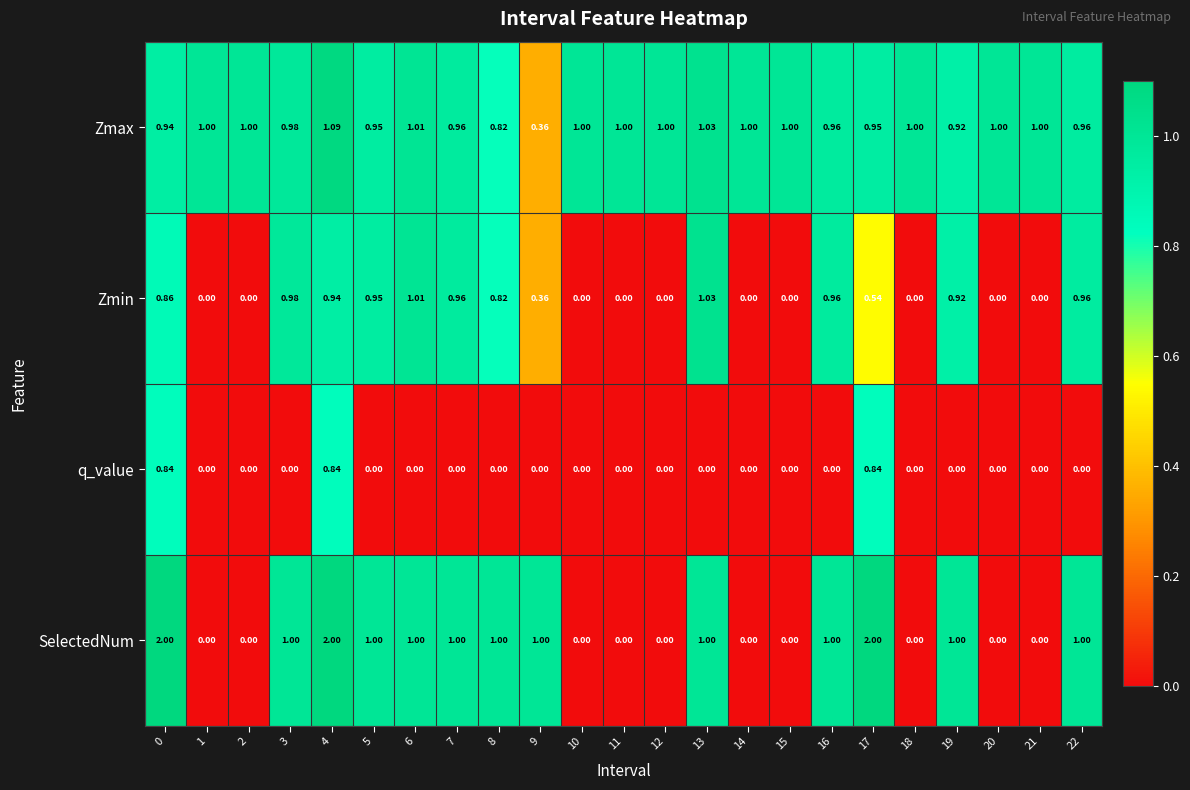

Which series has the largest total across all categories?

Zmax